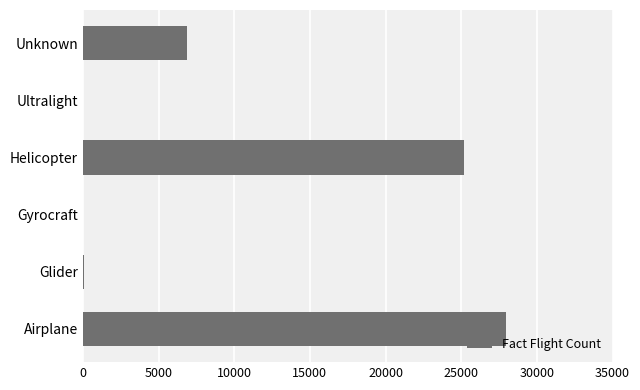

Which has a higher value, Glider or Unknown?

Unknown